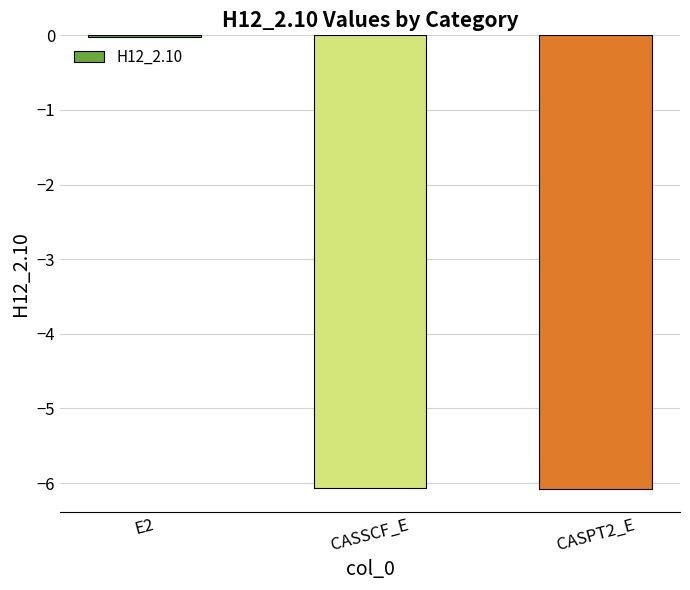

What is the sum of all values?

-12.2